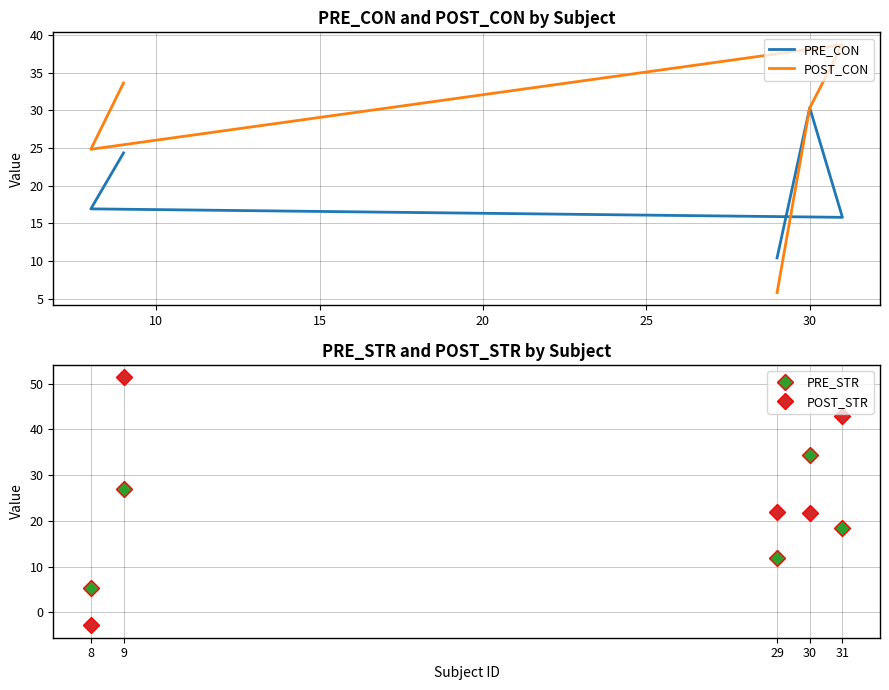

What is the average value of the POST_CON series?

26.7